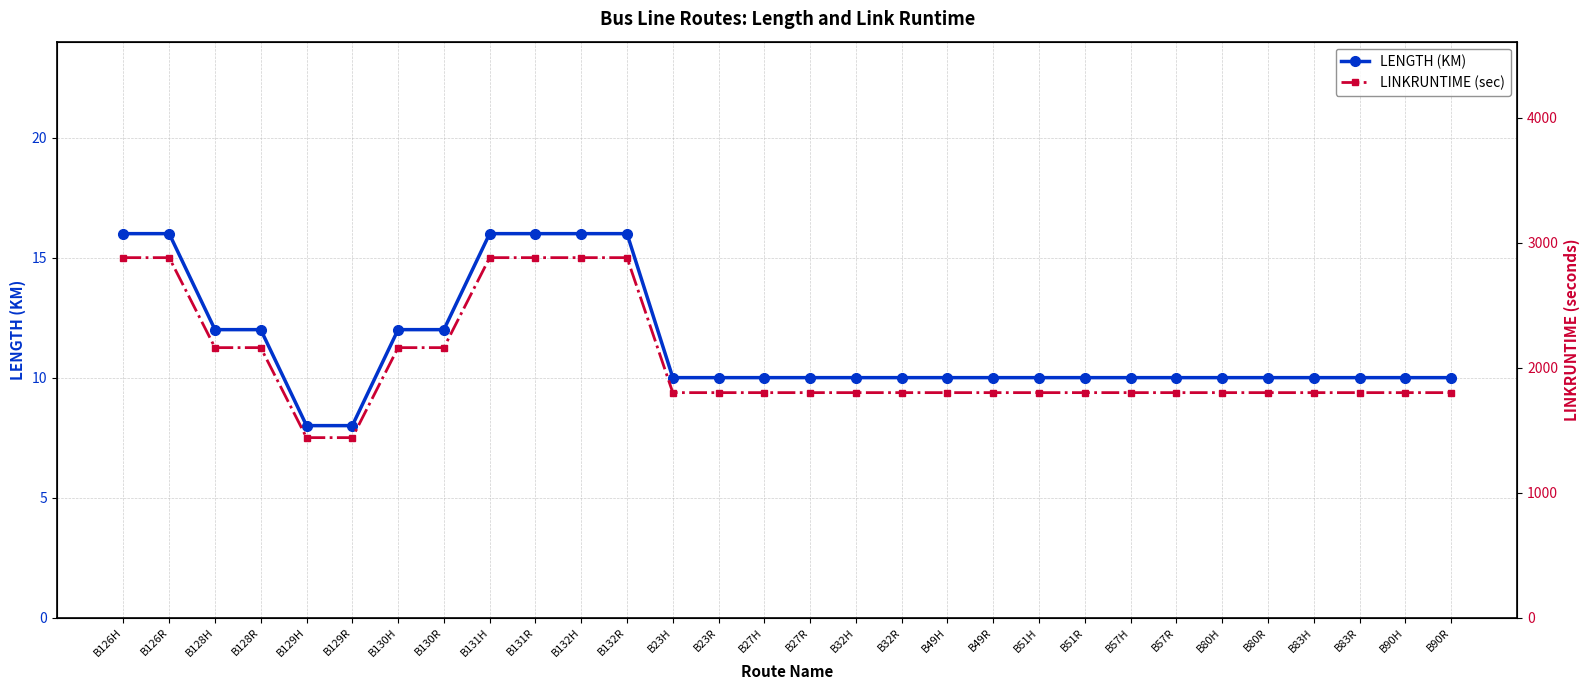

True or false: LINKRUNTIME (sec) and LENGTH (KM) cross at least once.

False